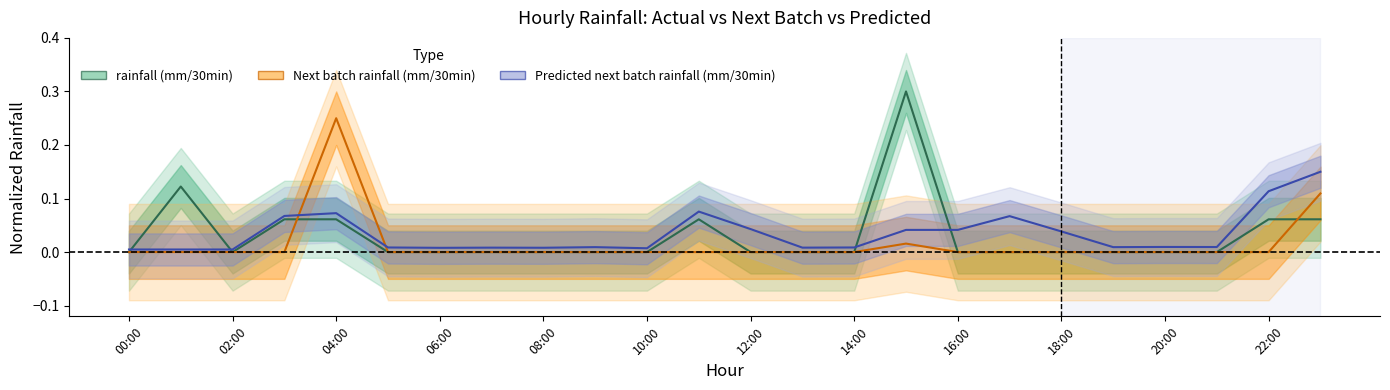

Which has a higher value, 00:00 or 18:00?

00:00